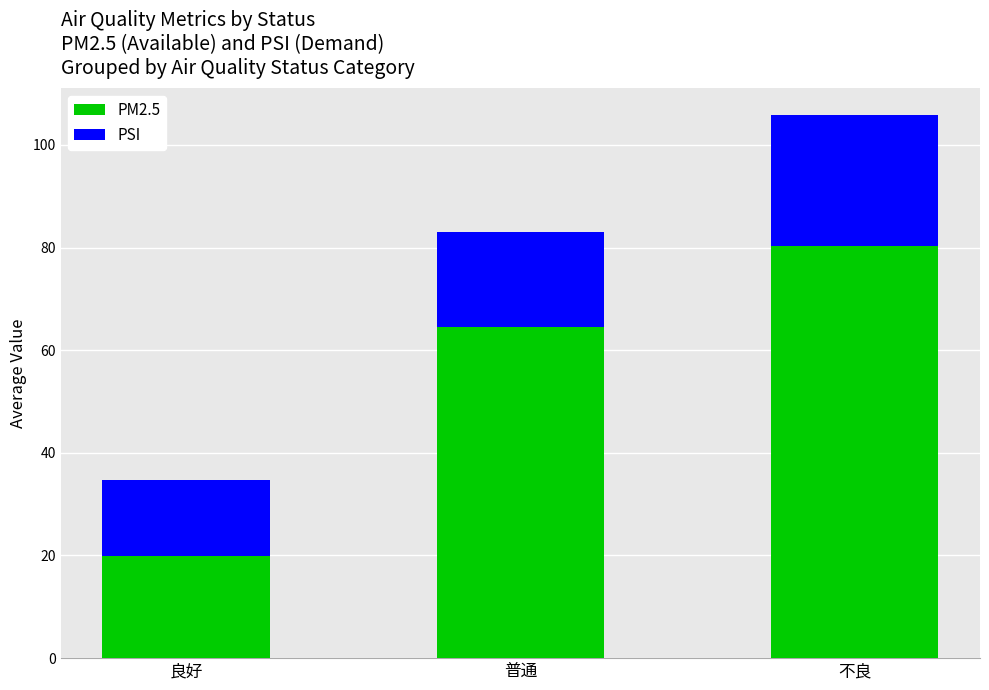

At which category is the sum across all series the highest?

不良